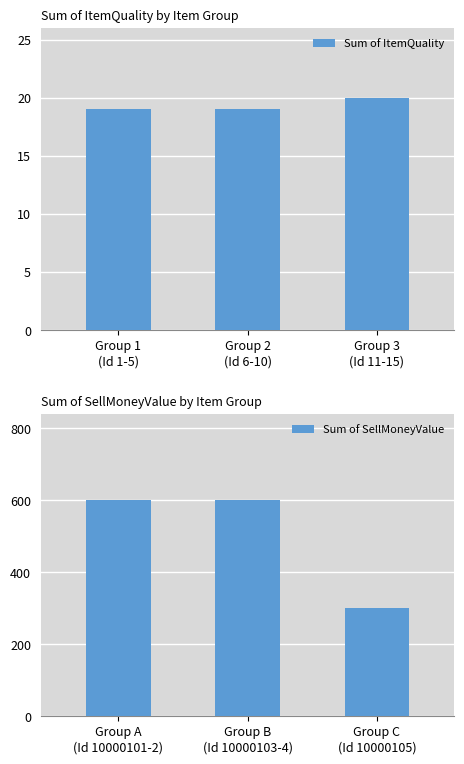

Are the bars horizontal?

No